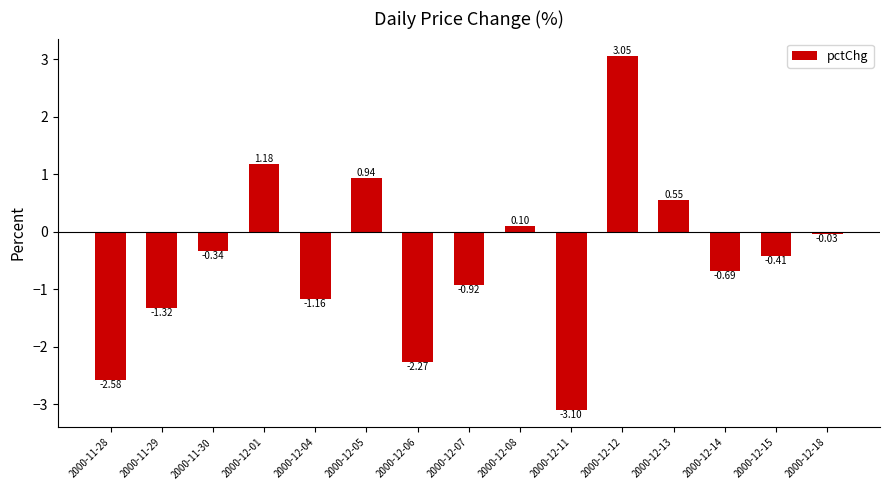

How many values exceed 0?

5